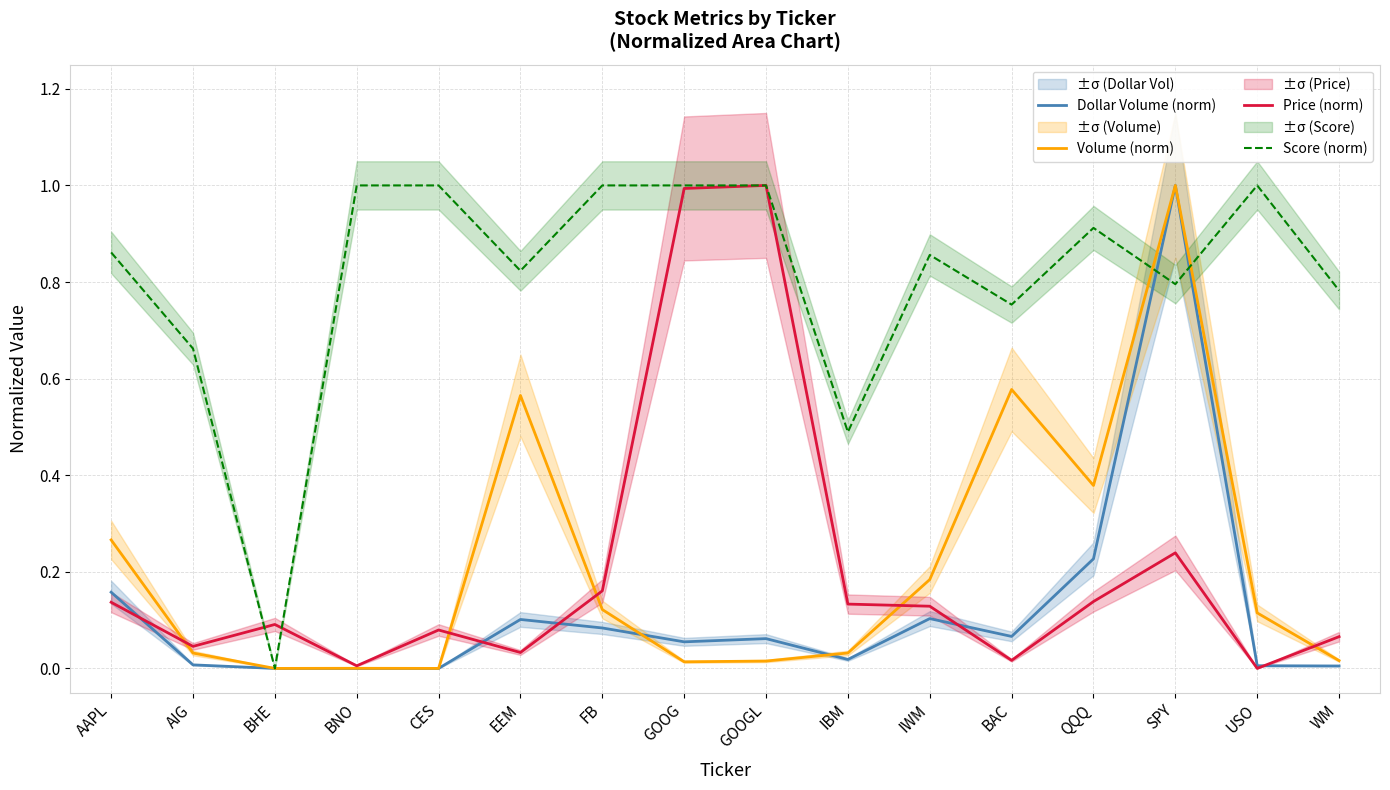

Reading left to right, extract all data points from this chart.

Dollar Volume (norm): 0.2	0.0	0.0	0.0	0.0	0.1	0.1	0.1	0.1	0.0	0.1	0.1	0.2	1.0	0.0	0.0
Volume (norm): 0.3	0.0	0.0	0.0	0.0	0.6	0.1	0.0	0.0	0.0	0.2	0.6	0.4	1.0	0.1	0.0
Price (norm): 0.1	0.0	0.1	0.0	0.1	0.0	0.2	1.0	1.0	0.1	0.1	0.0	0.1	0.2	0.0	0.1
Score (norm): 0.9	0.7	0.0	1.0	1.0	0.8	1.0	1.0	1.0	0.5	0.9	0.8	0.9	0.8	1.0	0.8